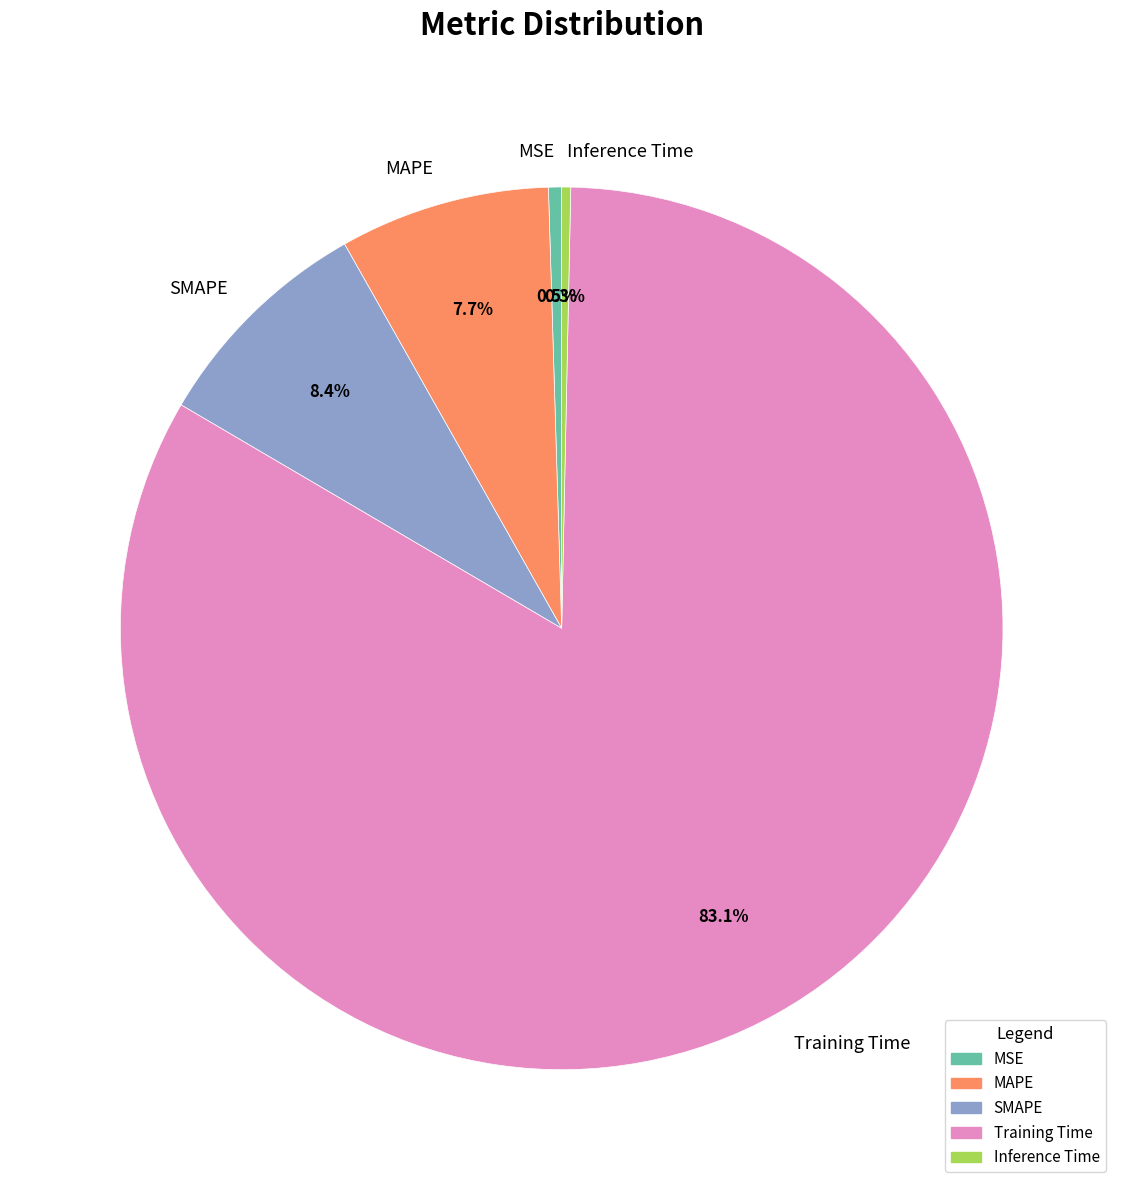

Which category has the biggest portion of the pie?

Training Time